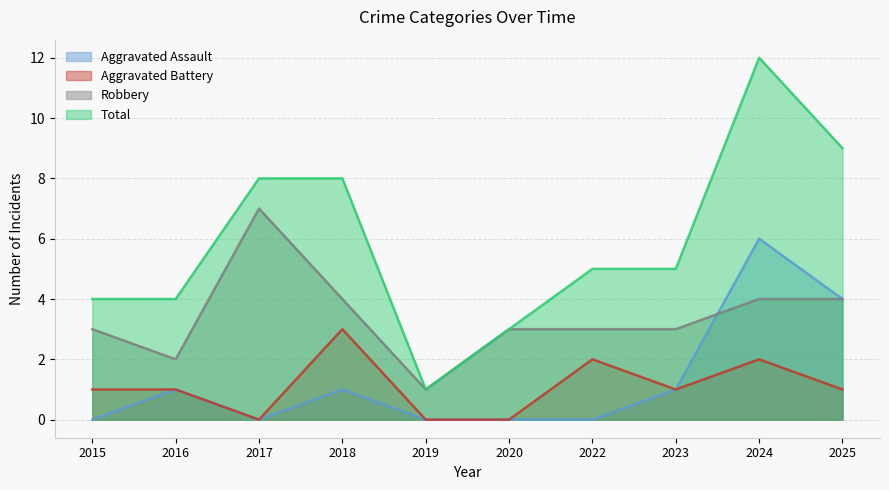

True or false: Robbery has a value of 3 at 2020.

True